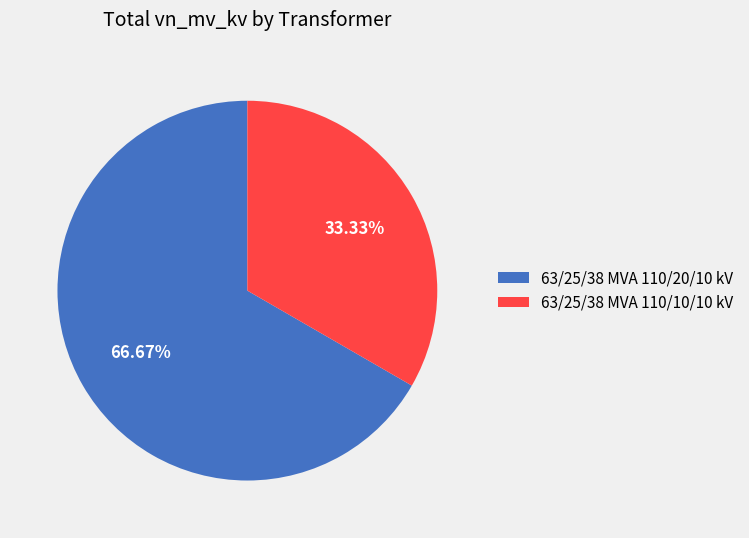

Approximately how many times larger is the value at 63/25/38 MVA 110/20/10 kV compared to 63/25/38 MVA 110/10/10 kV?

2.0